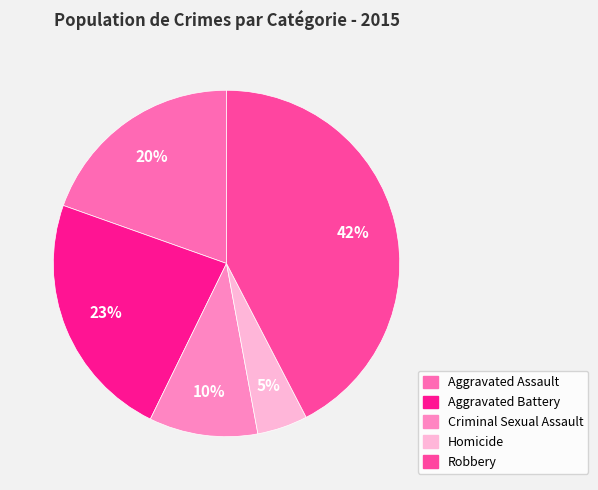

How many slices are in this pie chart?

5